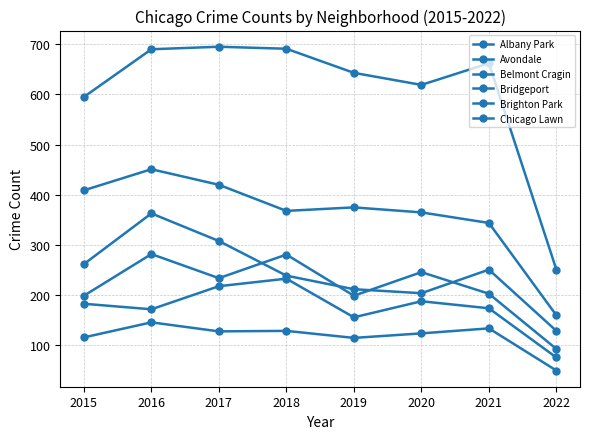

What is the difference between the highest and lowest values at 2020?

495